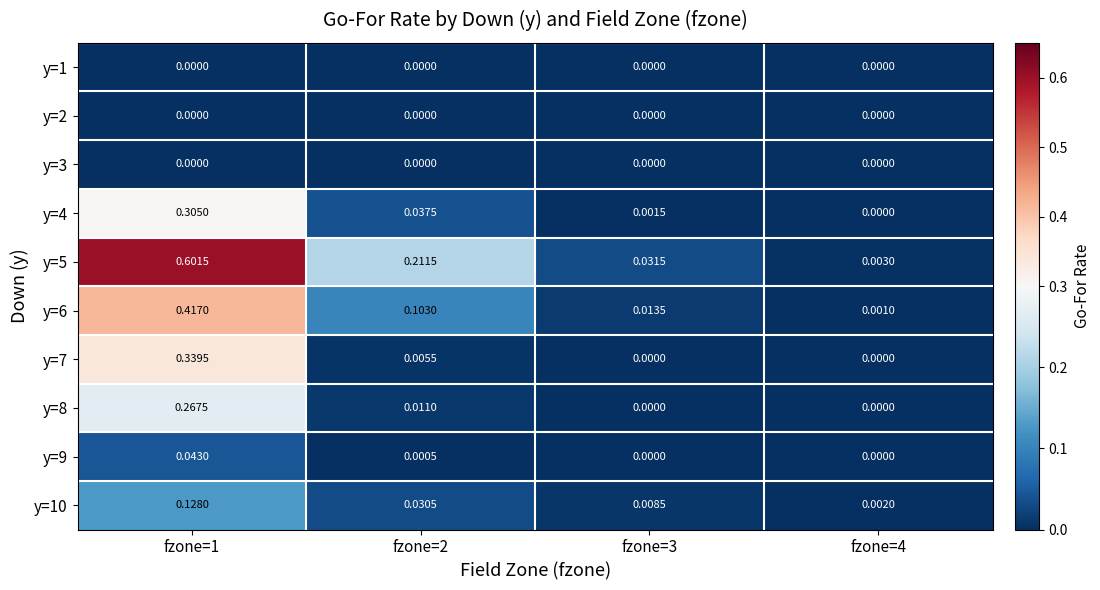

Is the value of y=7 at fzone=1 greater than the value of y=1 at fzone=4?

Yes